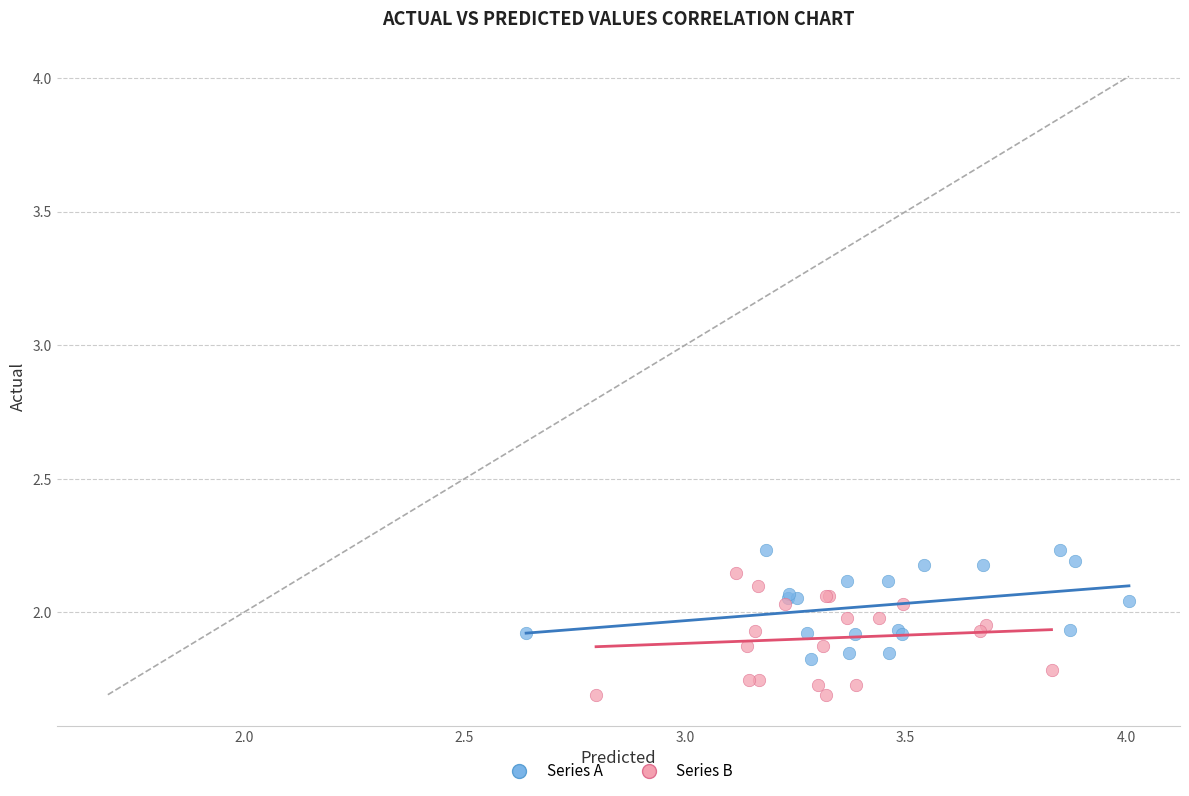

What are all the series names shown in the legend?

Series A, Series B